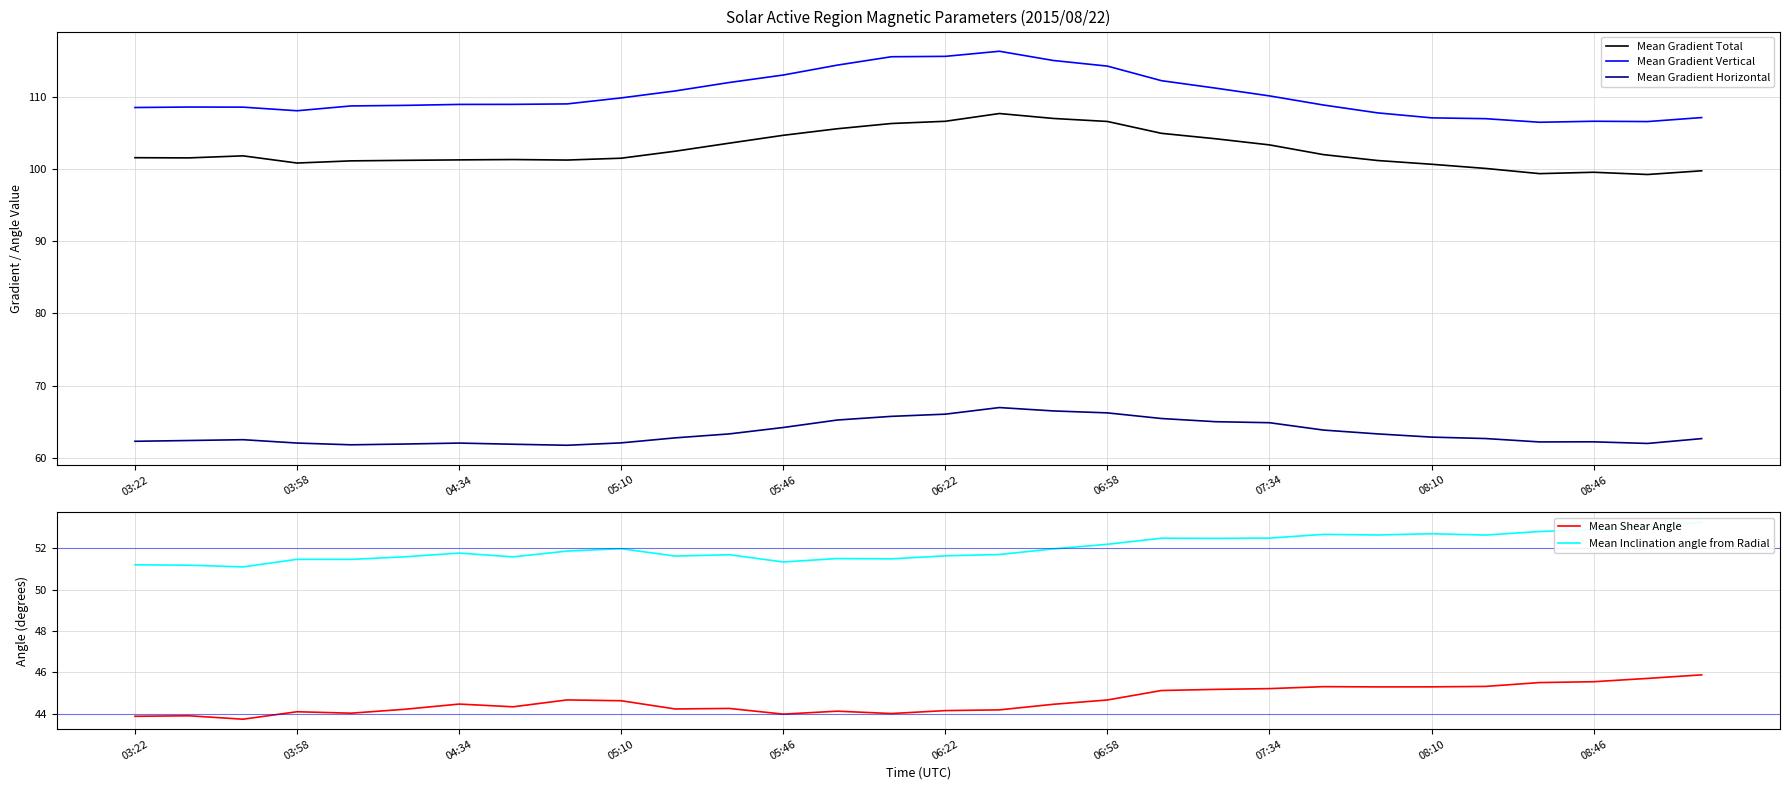

True or false: Mean Inclination angle from Radial and Mean Gradient Vertical cross at least once.

False